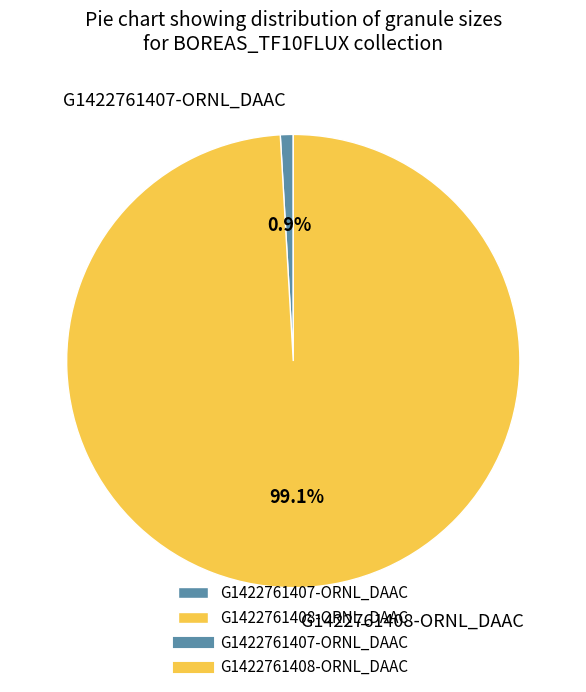

How many slices are in this pie chart?

2